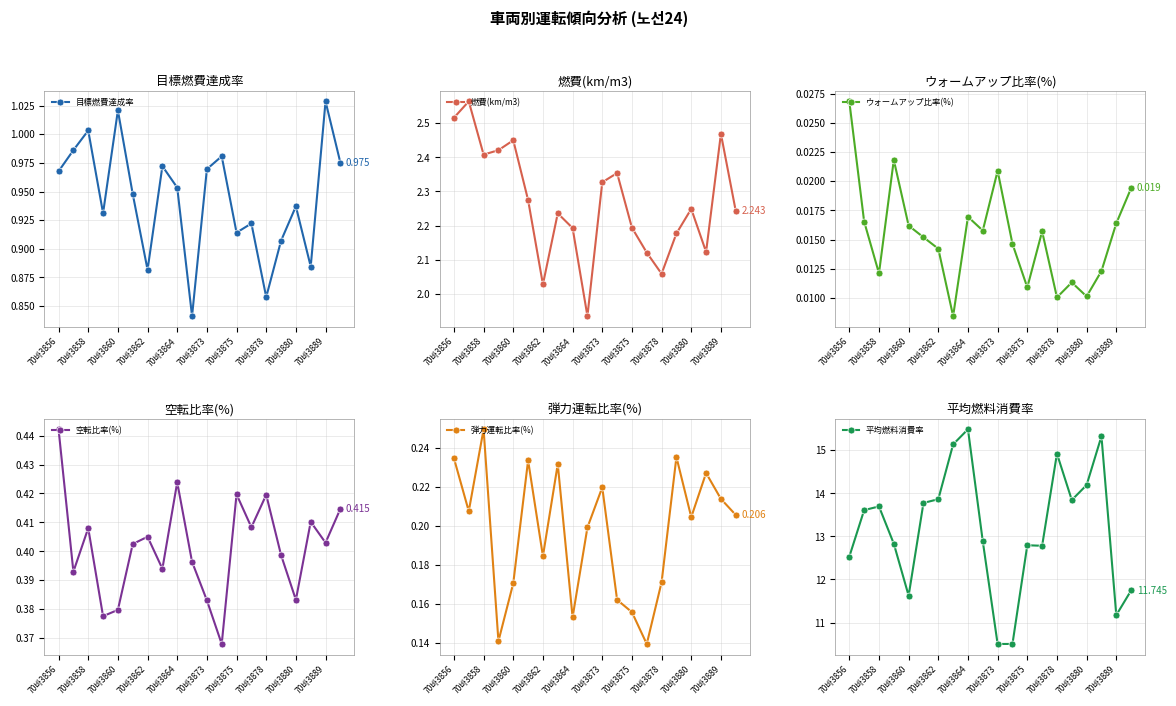

What is the minimum value for 燃費(km/m3)?

1.9